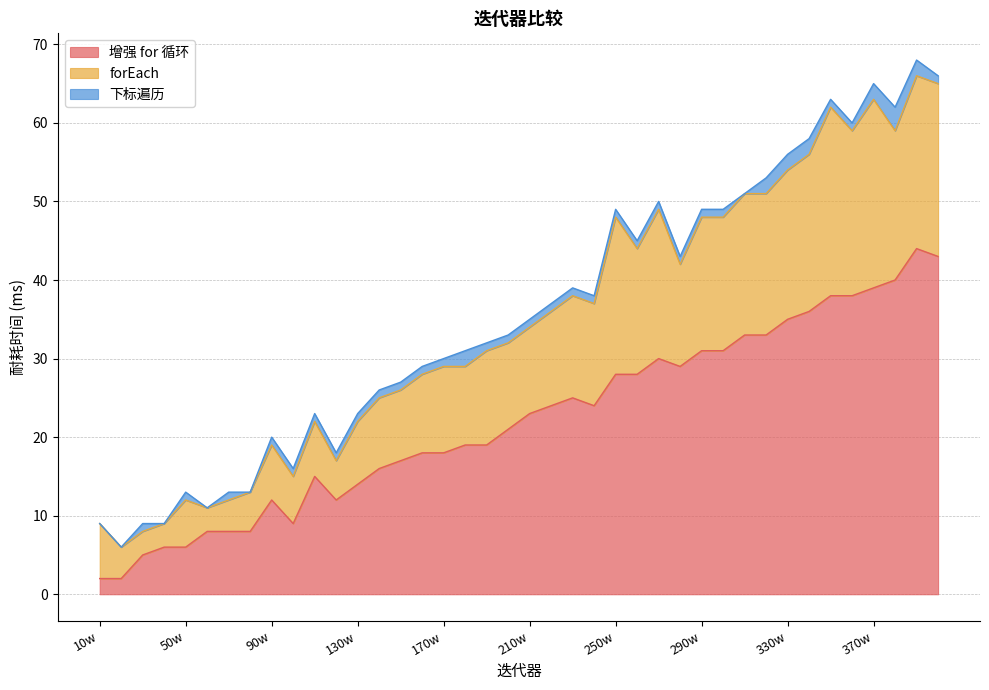

At which category does 增强 for 循环 reach its first local peak?

90w